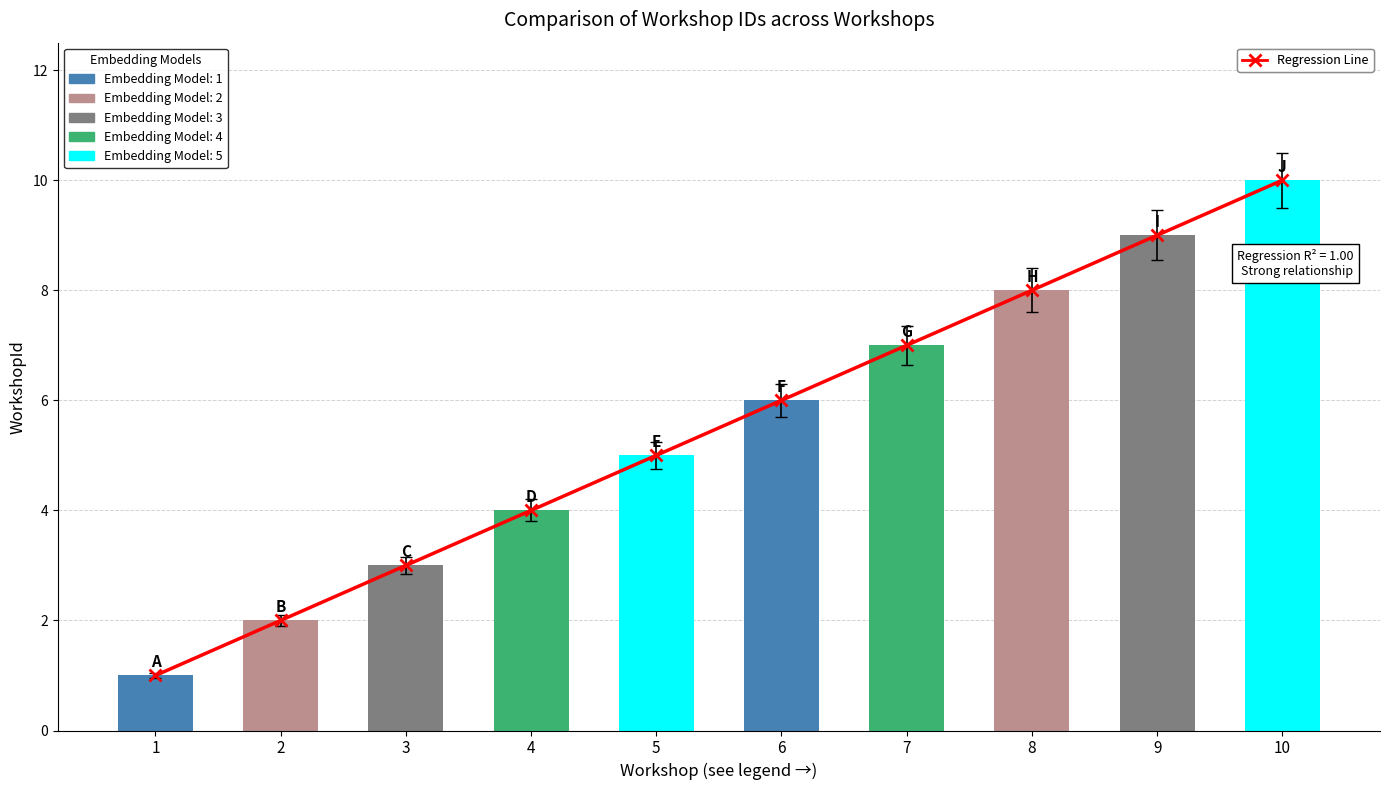

Reading left to right, what are all the values shown in this chart?

Regression Line: 1.0	2.0	3.0	4.0	5.0	6.0	7.0	8.0	9.0	10.0
WorkshopId: 1.0	2.0	3.0	4.0	5.0	6.0	7.0	8.0	9.0	10.0